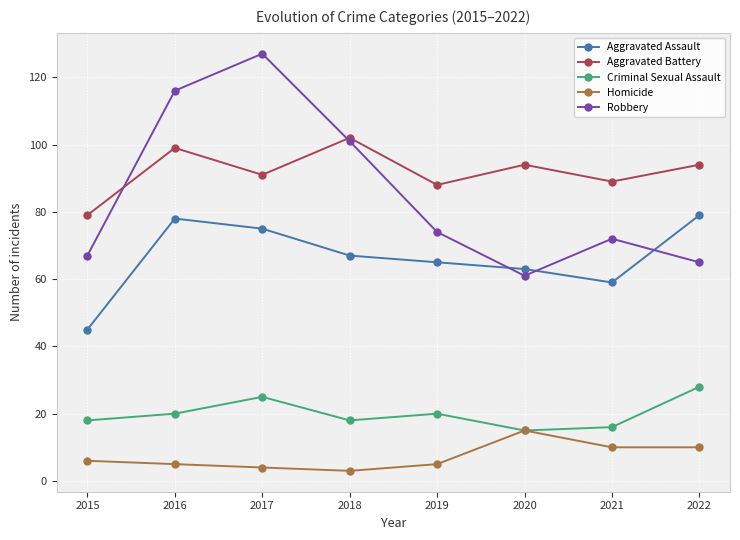

True or false: Criminal Sexual Assault has more than 0 points higher than both neighbors.

True